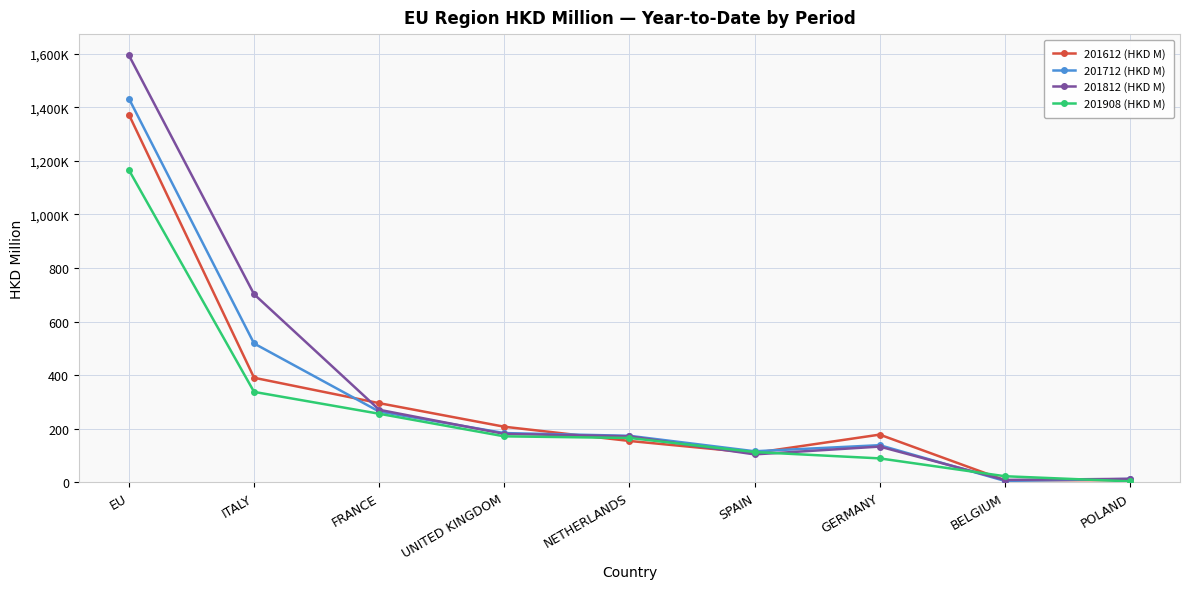

Reading right to left, list all the values displayed in this chart.

201612 (HKD M): POLAND=8.0	BELGIUM=7.4	GERMANY=177.7	SPAIN=109.3	NETHERLANDS=154.0	UNITED KINGDOM=207.1	FRANCE=295.2	ITALY=390.0	EU=1372.1
201712 (HKD M): POLAND=12.2	BELGIUM=4.9	GERMANY=138.3	SPAIN=115.6	NETHERLANDS=173.3	UNITED KINGDOM=183.5	FRANCE=263.7	ITALY=518.0	EU=1432.1
201812 (HKD M): POLAND=12.7	BELGIUM=8.5	GERMANY=133.0	SPAIN=103.9	NETHERLANDS=171.3	UNITED KINGDOM=180.4	FRANCE=270.4	ITALY=701.9	EU=1593.6
201908 (HKD M): POLAND=3.2	BELGIUM=22.3	GERMANY=89.0	SPAIN=112.6	NETHERLANDS=165.2	UNITED KINGDOM=171.3	FRANCE=255.6	ITALY=337.3	EU=1165.4